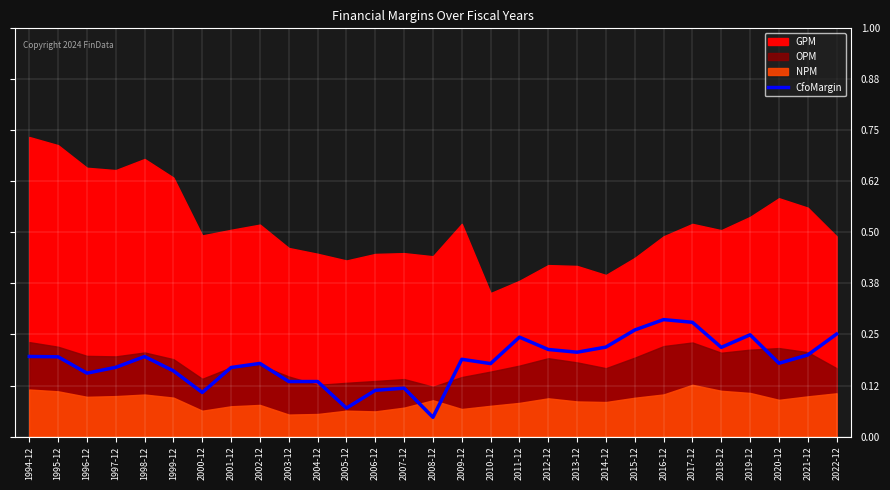

Where is the first local minimum?

1996-12